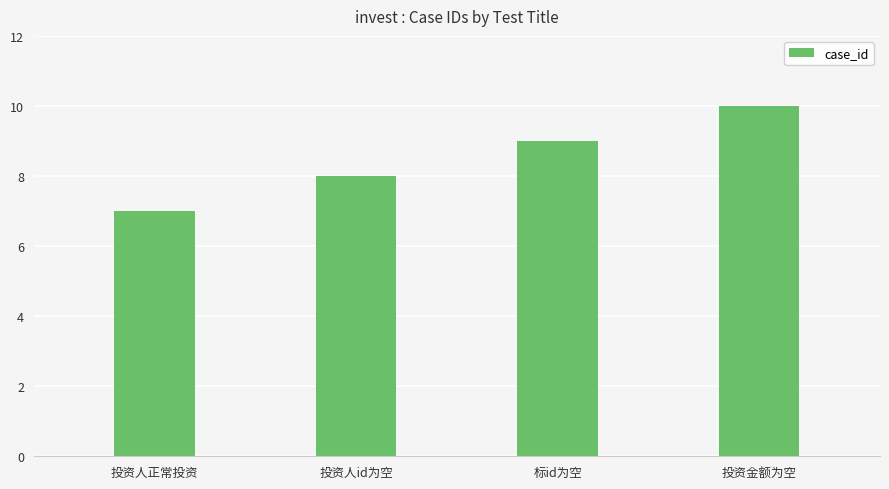

Which has a higher value, 标id为空 or 投资人id为空?

标id为空